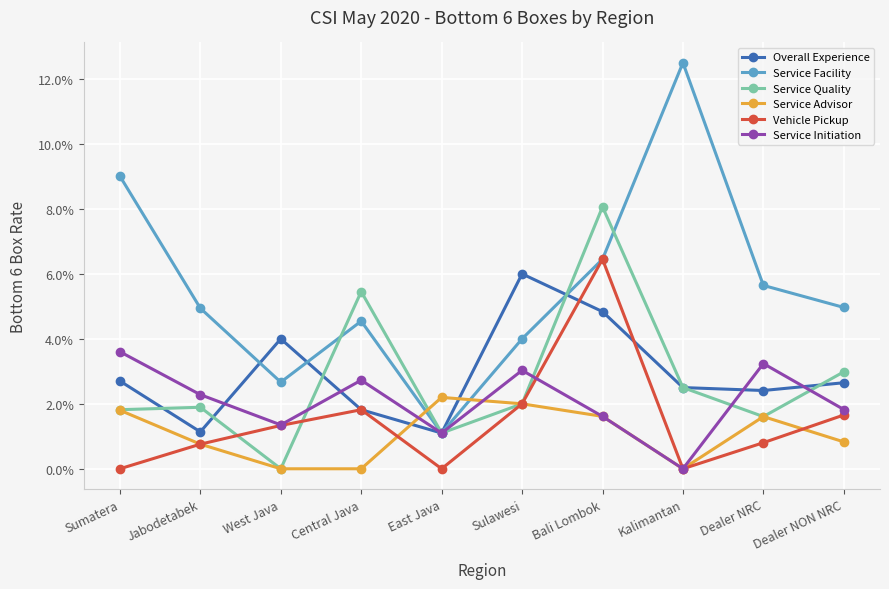

Rank the series at Sumatera from highest to lowest value.

Service Facility, Service Initiation, Overall Experience, Service Quality, Service Advisor, Vehicle Pickup